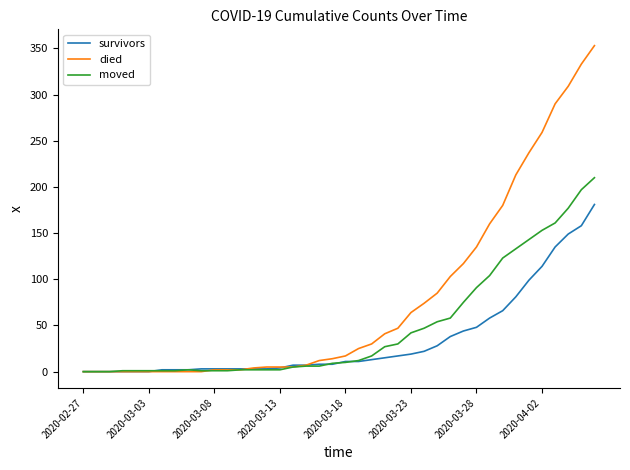

Which series has the largest total across all categories?

died